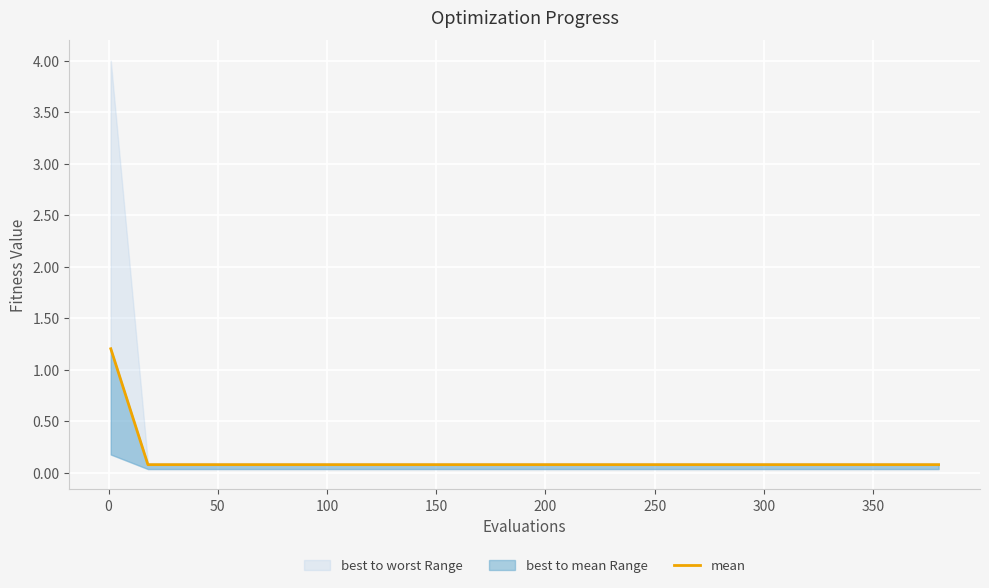

Is it true that the value at 200 is 0.0?

False